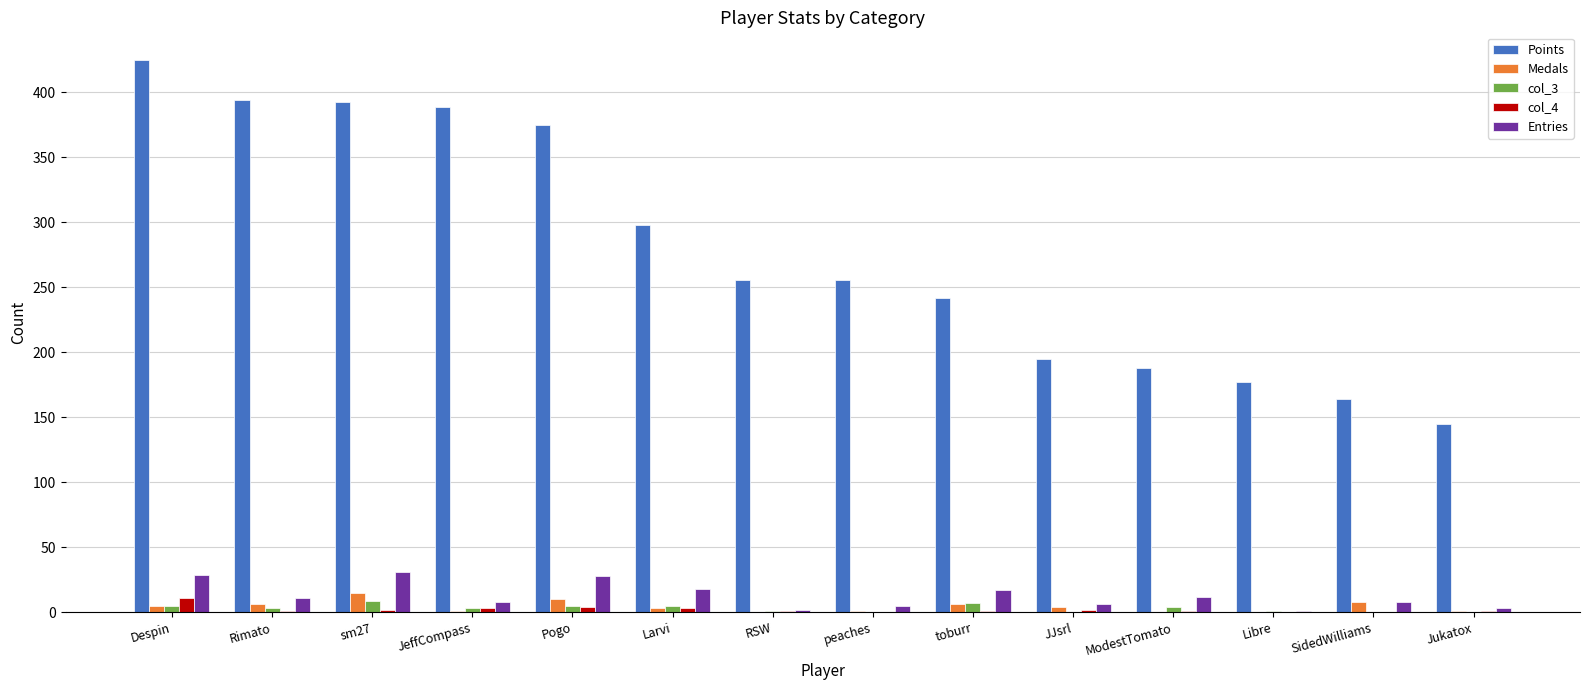

What is the sum of all col_3 values?

43